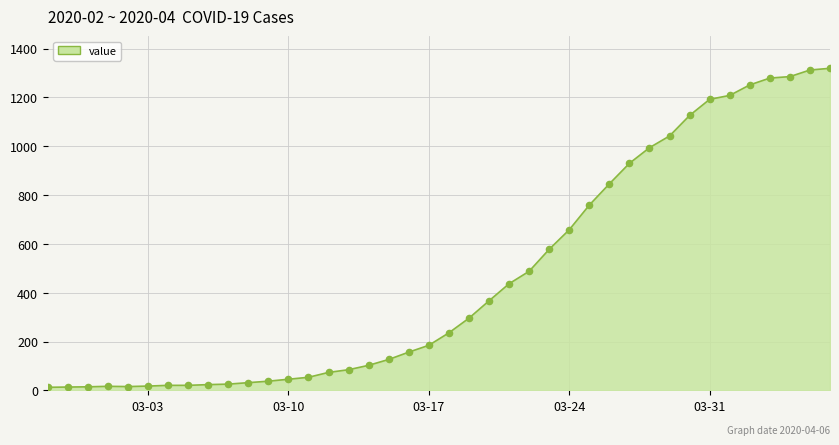

What is the maximum value shown in the chart?

1319